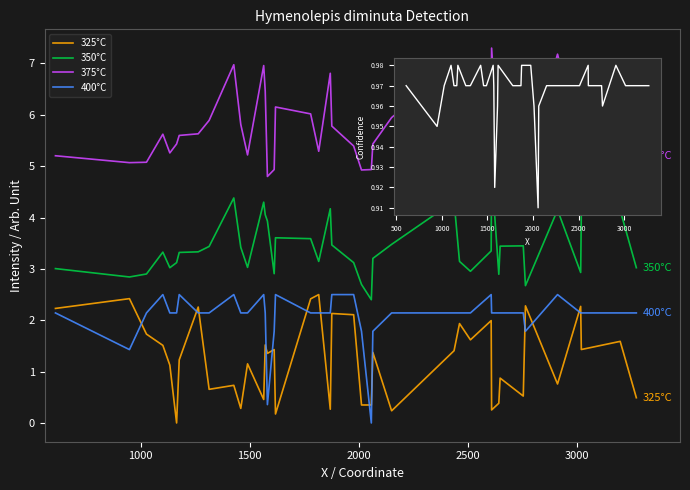

True or false: 350°C has more than 1 points higher than both neighbors.

True